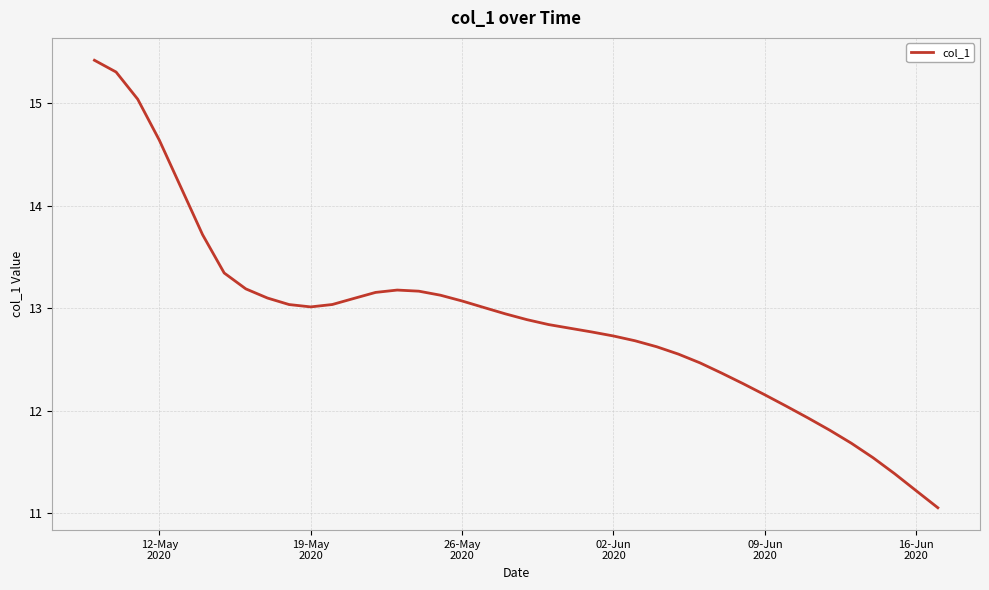

What is the smallest value displayed?

11.1